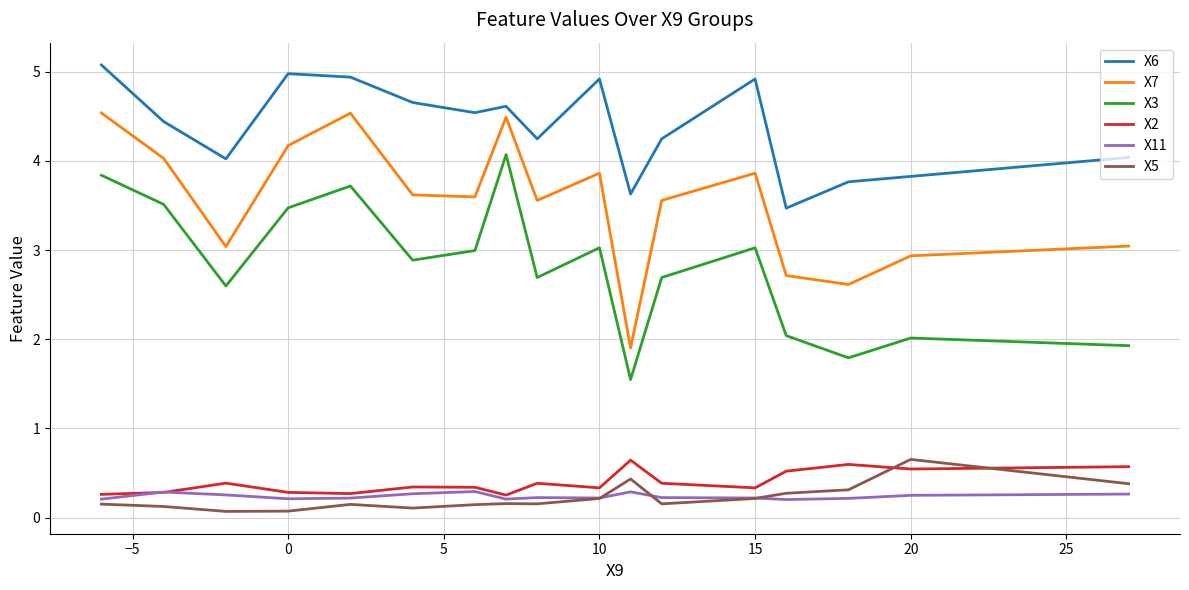

What is the maximum value shown in the chart?

5.1